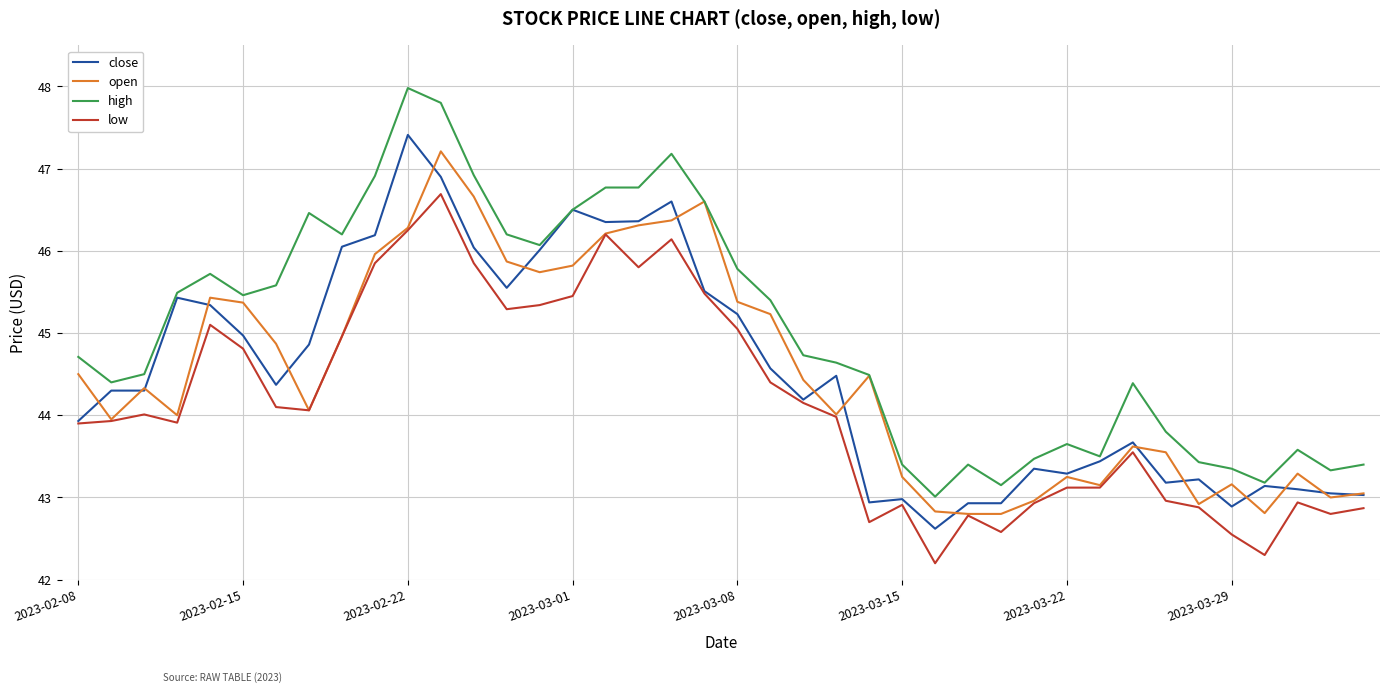

True or false: high and low intersect in this chart.

False